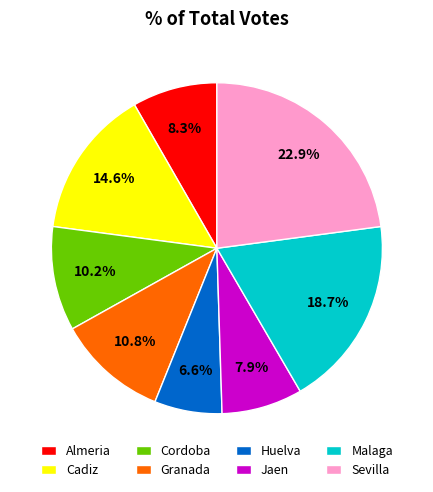

Between Almeria and Granada, which is larger?

Granada